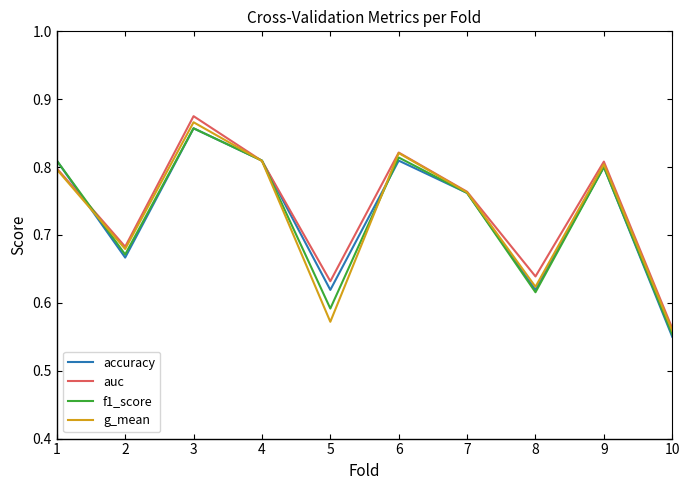

The value of accuracy at 8 is 0.4. True or false?

False